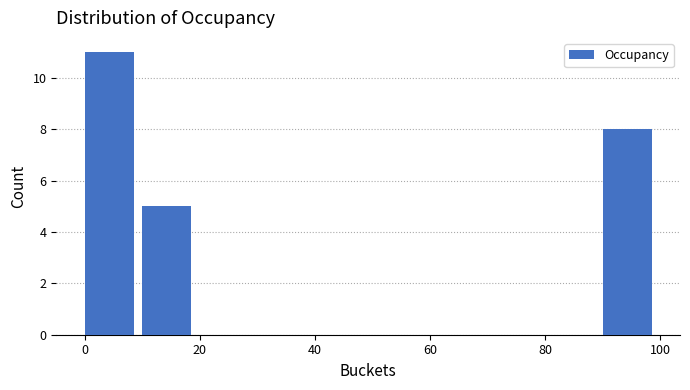

What is the height of the bar covering 10 to 20 on the x-axis? The values are not printed on the chart, so give them approximately, as read against the axis.

5